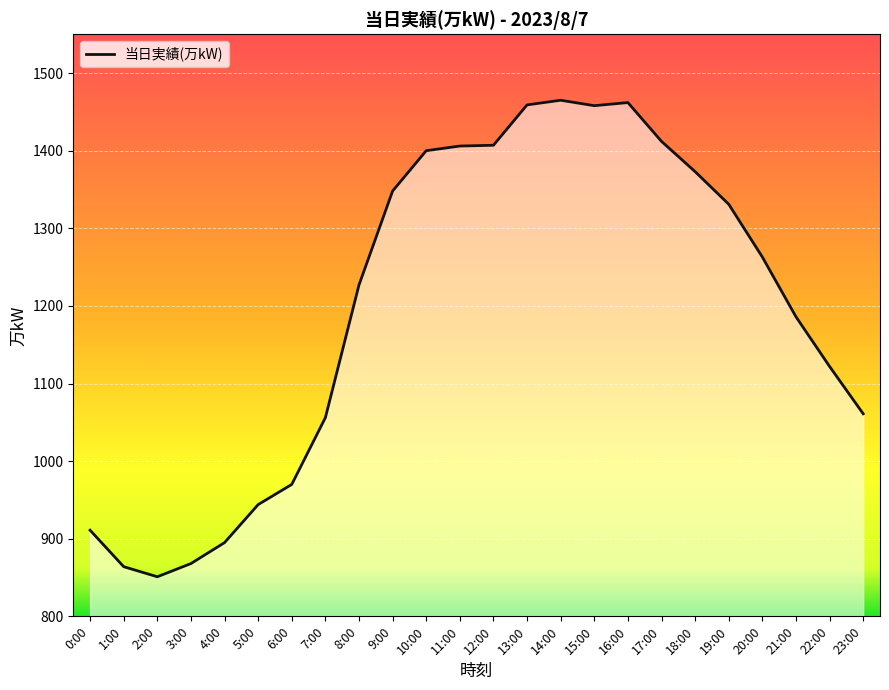

Which category has the lowest value across all series?

2:00